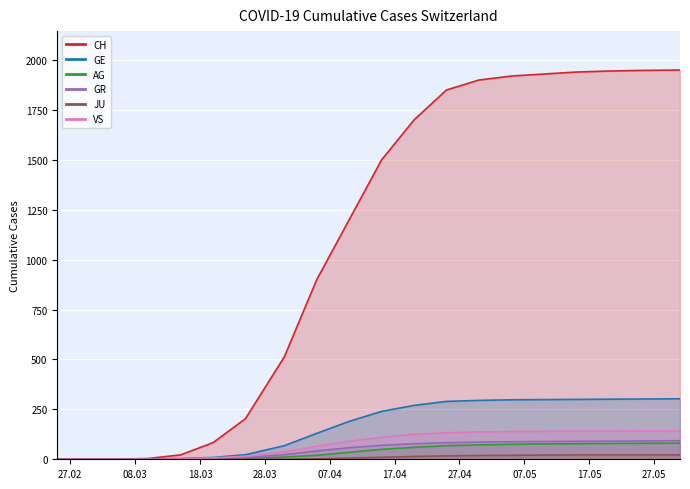

What is the average value of the GR series?

50